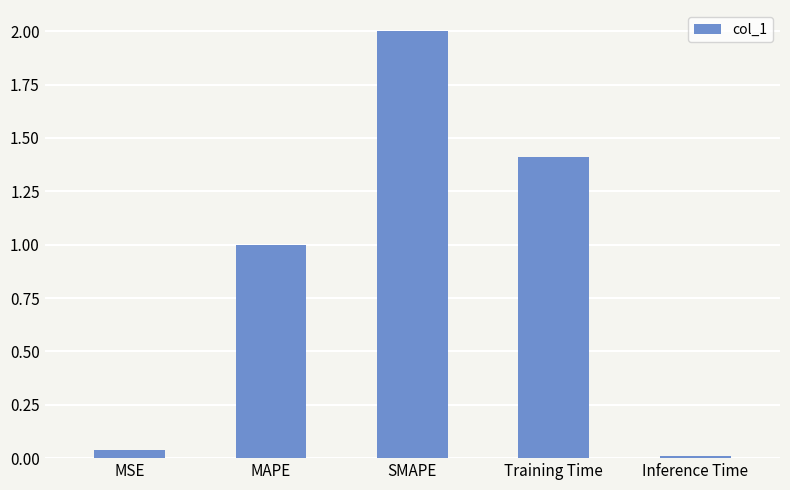

What is the change in value from MSE to MAPE?

+1.0